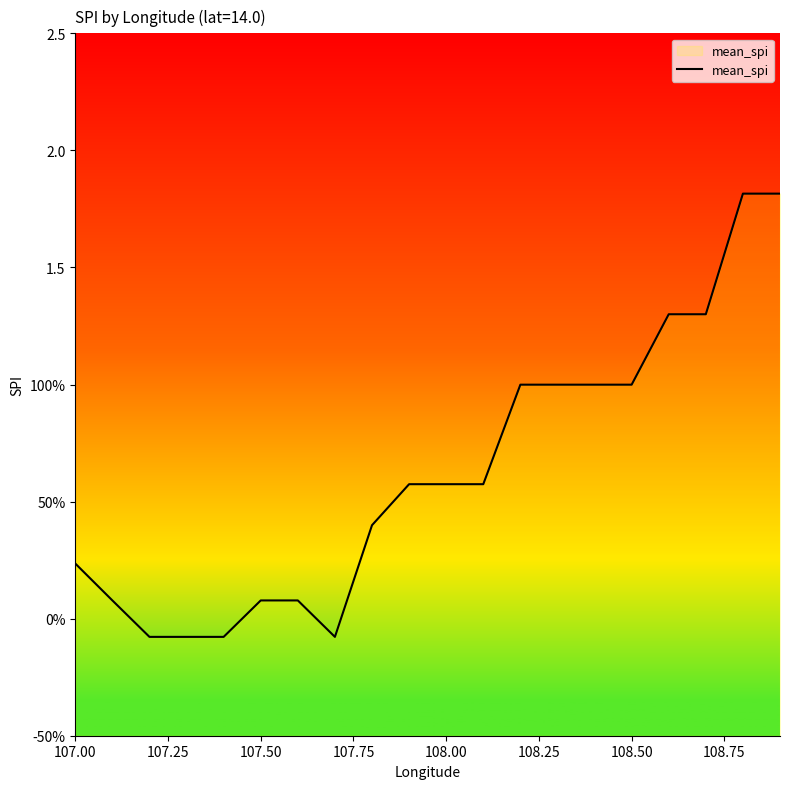

What is the value of the 5th point from the left?

-0.1